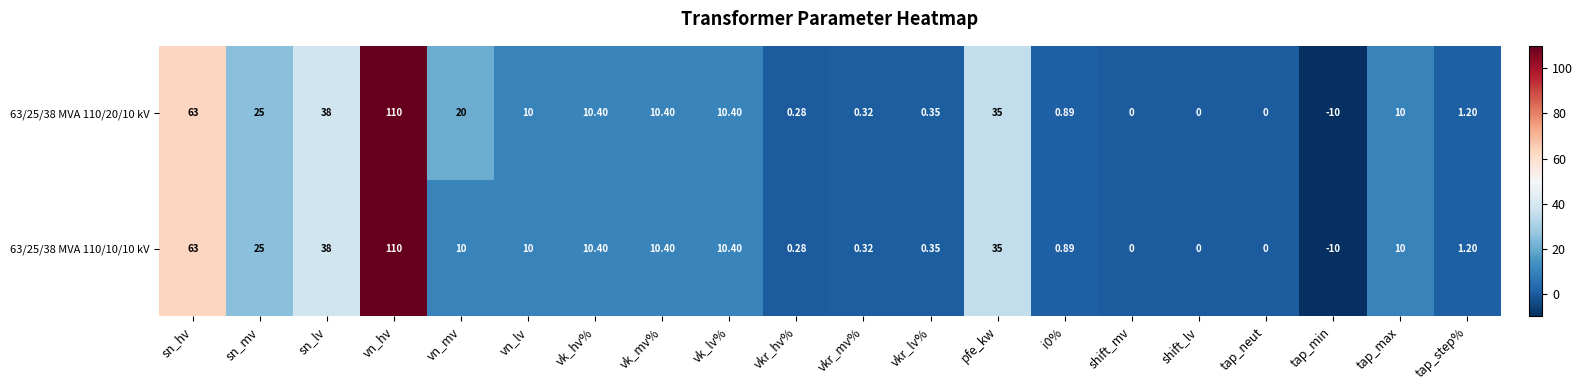

At which label does 63/25/38 MVA 110/20/10 kV reach its minimum?

tap_min